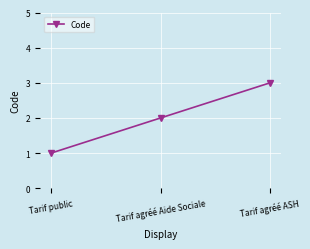

At which label is the value closest to 2?

Tarif agréé Aide Sociale